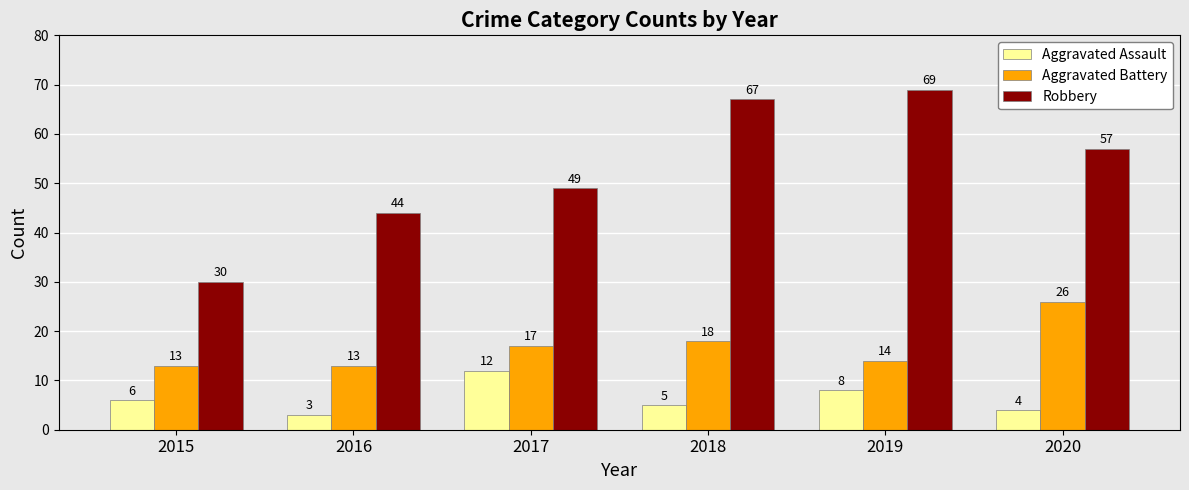

Read the Aggravated Assault value at 2017.

12